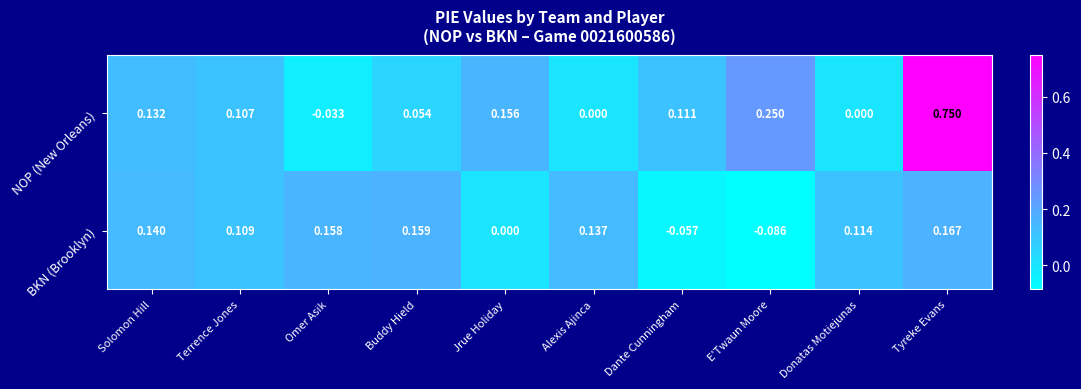

At which label does NOP (New Orleans) first exceed 0?

Solomon Hill